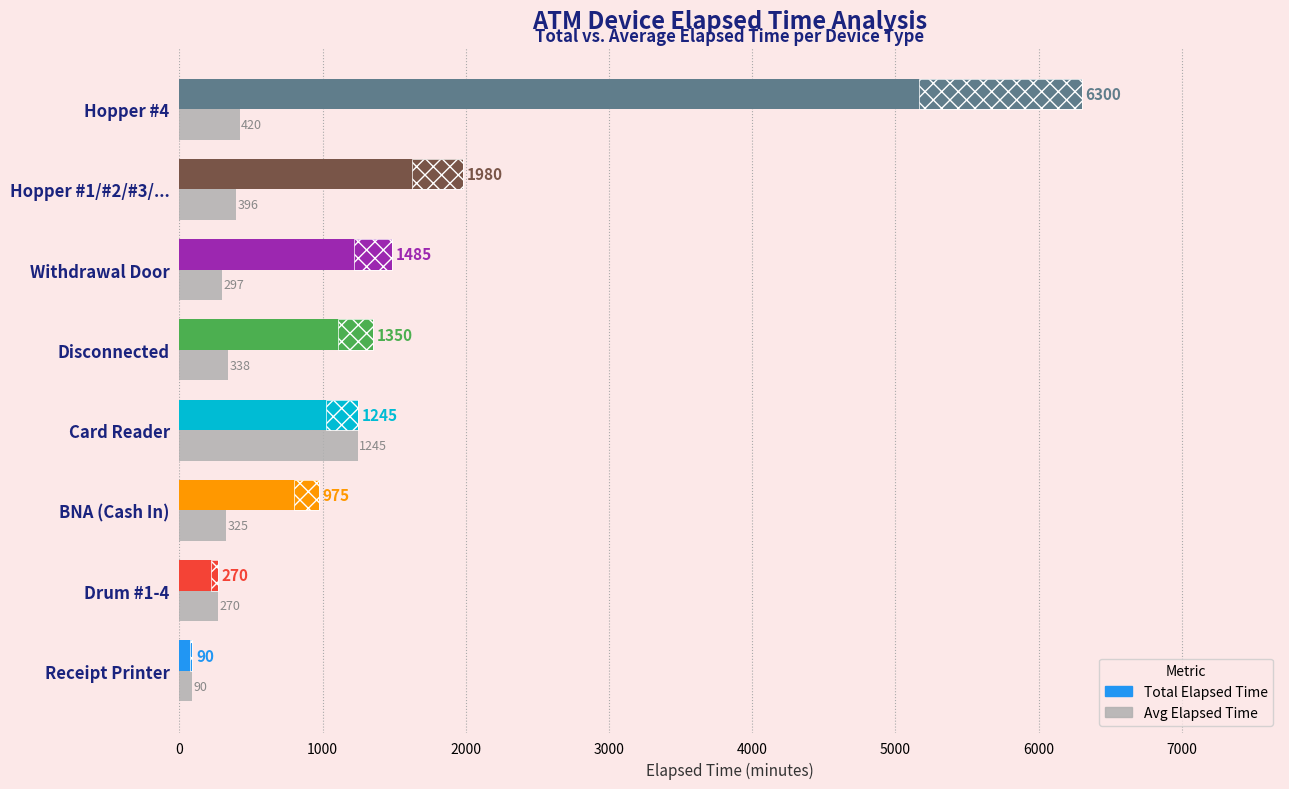

What is the change in value from Drum #1-4 to Disconnected?

+67.5